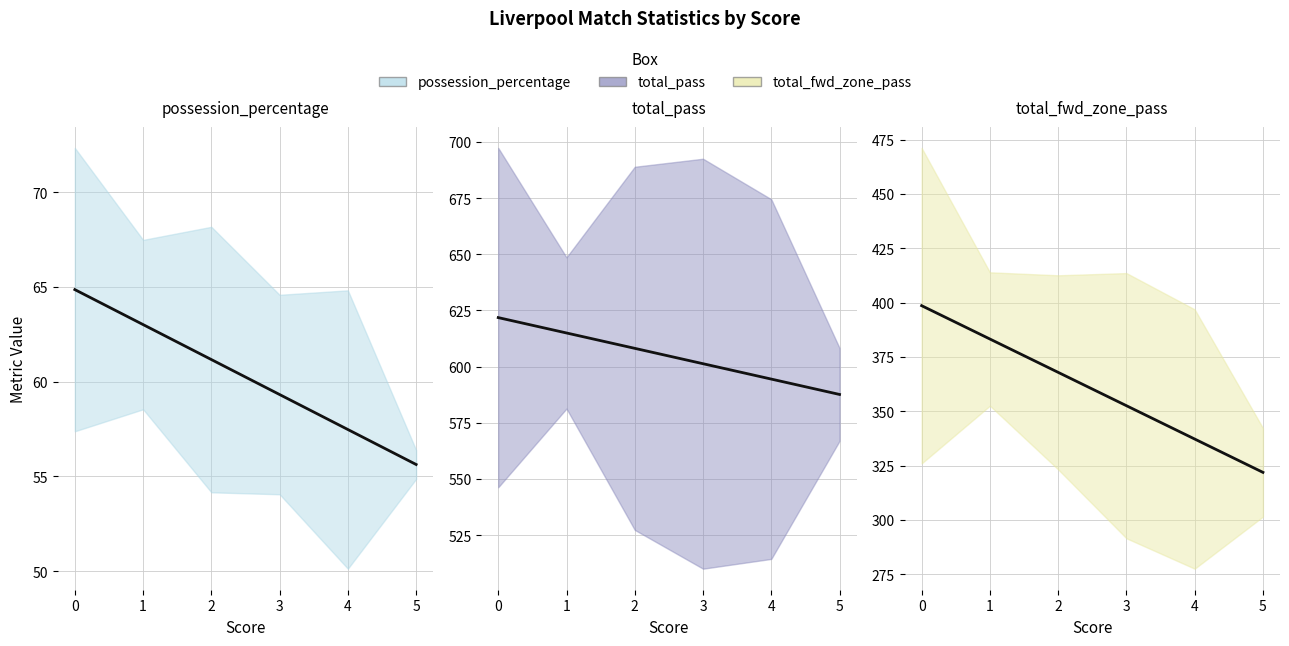

At which category does total_fwd_zone_pass reach its first local valley?

3